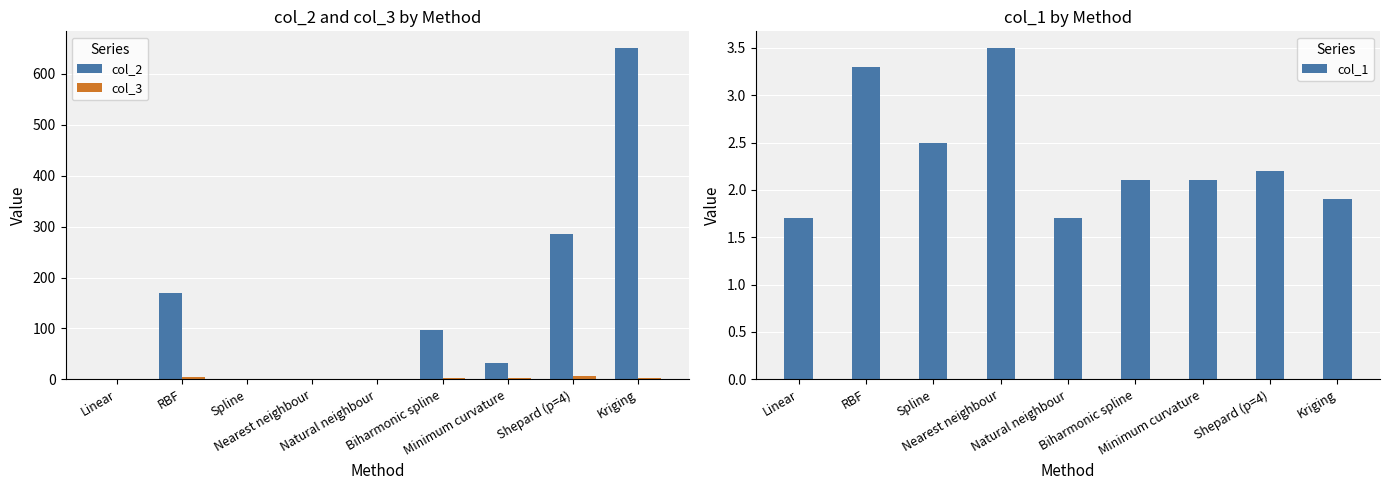

What position from the right is Nearest neighbour?

6